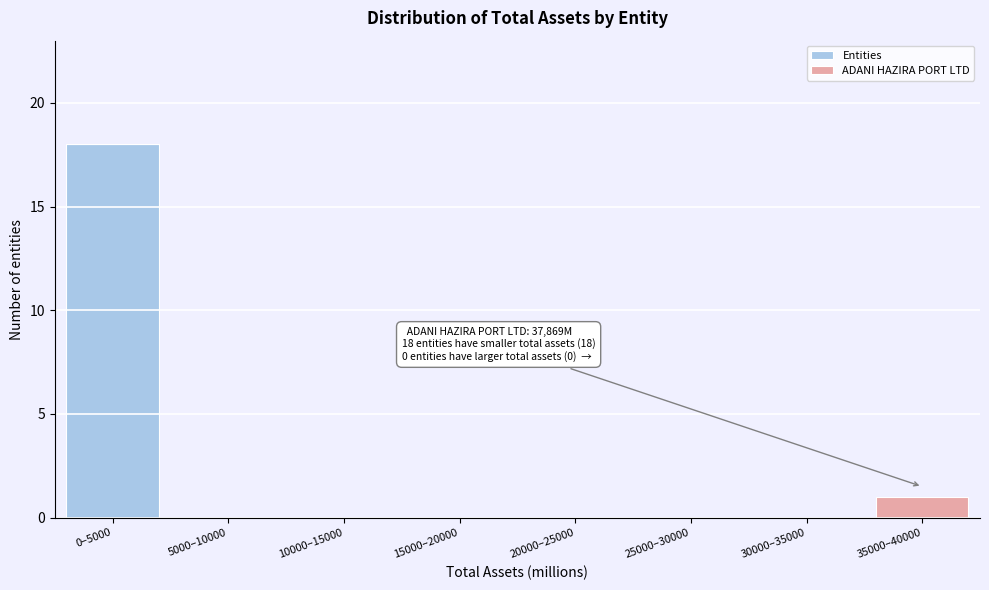

Reading right to left, list the values for the Entities series.

35000–40000=0	30000–35000=0	25000–30000=0	20000–25000=0	15000–20000=0	10000–15000=0	5000–10000=0	0–5000=18